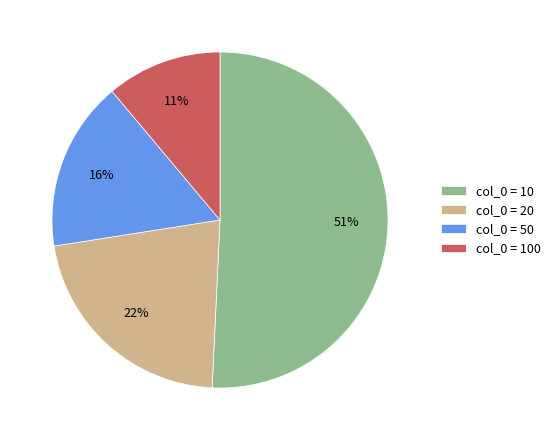

What is the smallest slice in the pie chart?

col_0 = 100